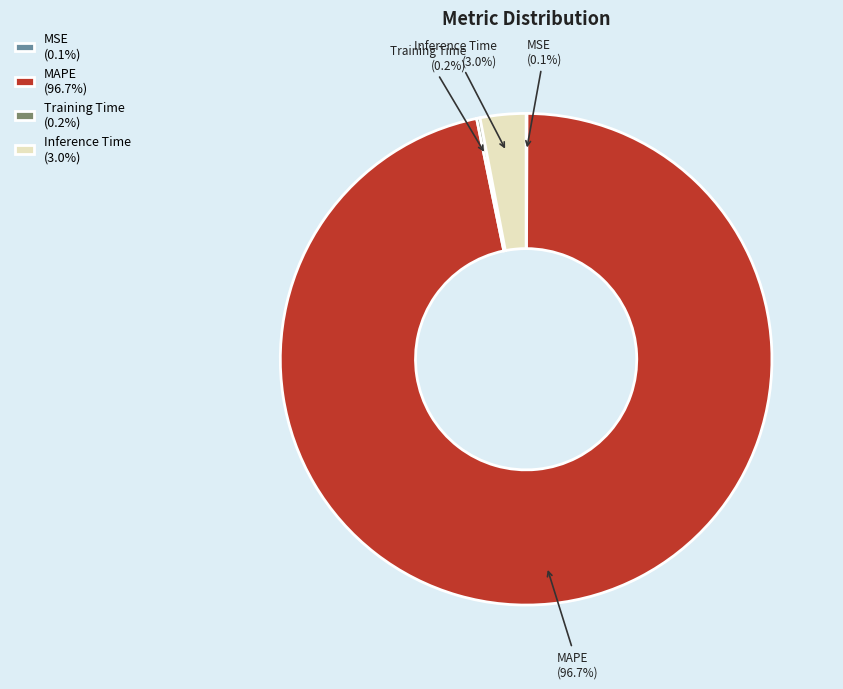

How much of the chart is everything except MAPE (96.7%)?

3.3%